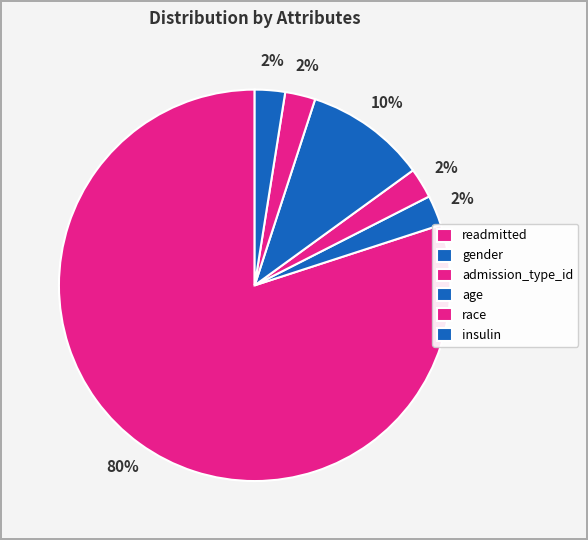

Which slice represents more than half of the pie?

readmitted